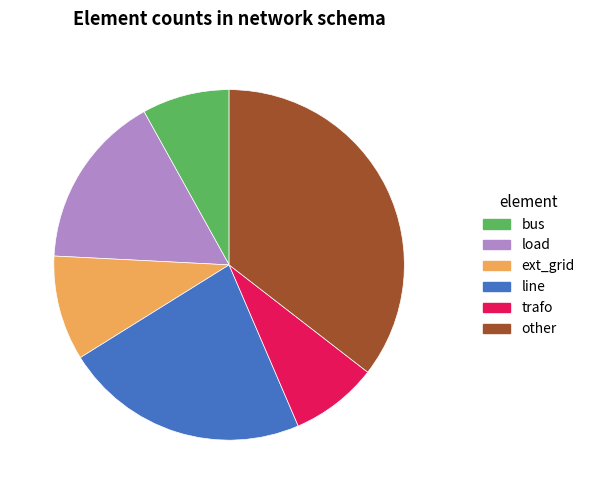

The ext_grid slice represents 10% of the pie. True or false?

True